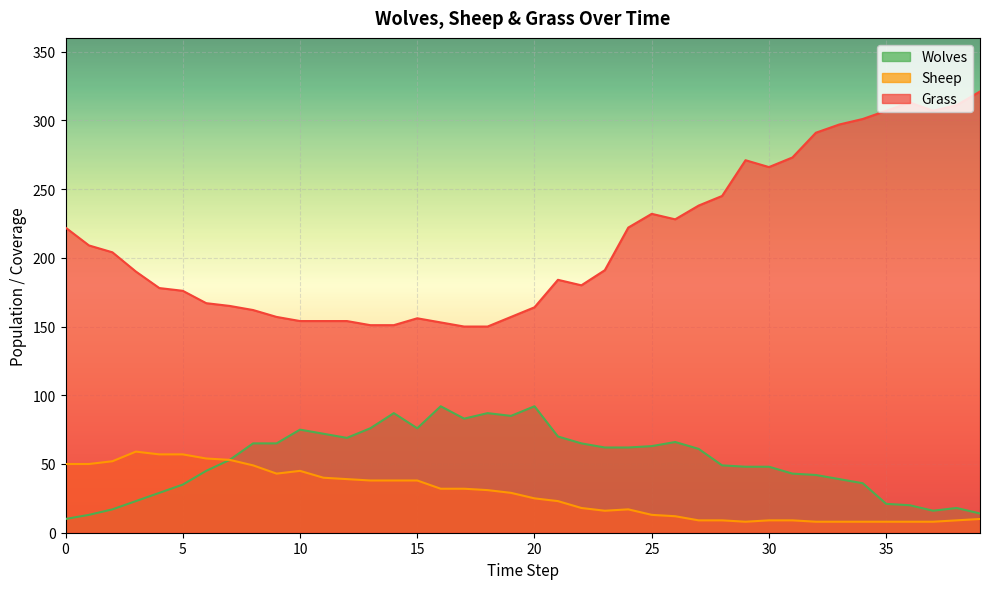

What is the average value of the Wolves series?

52